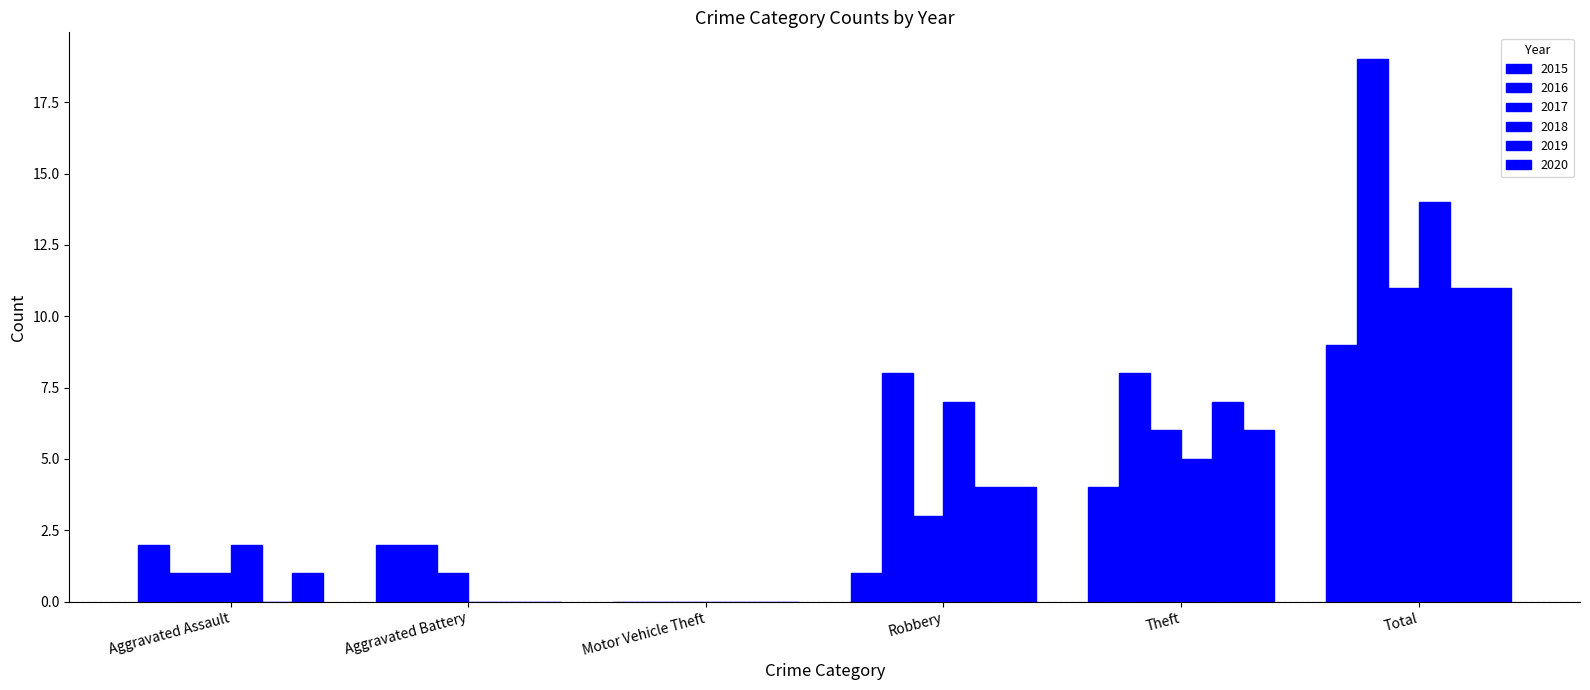

Does the chart contain stacked bars?

No